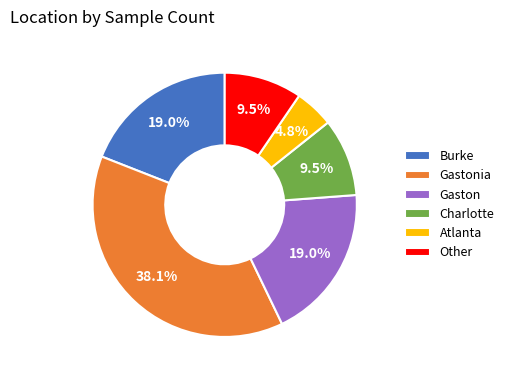

Which category has the biggest portion of the pie?

Gastonia